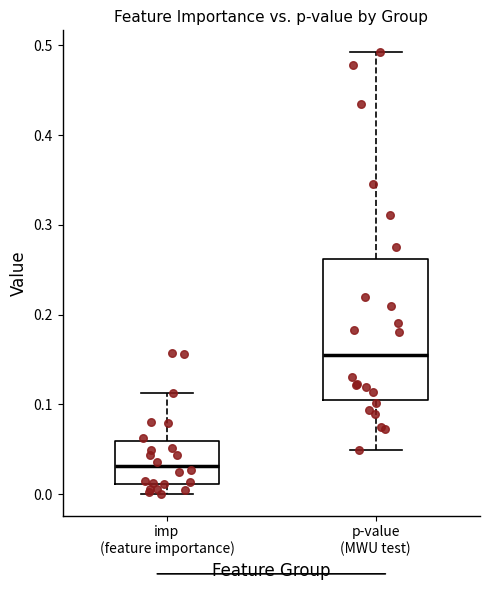

Which box's median line is the highest?

p-value (MWU test)